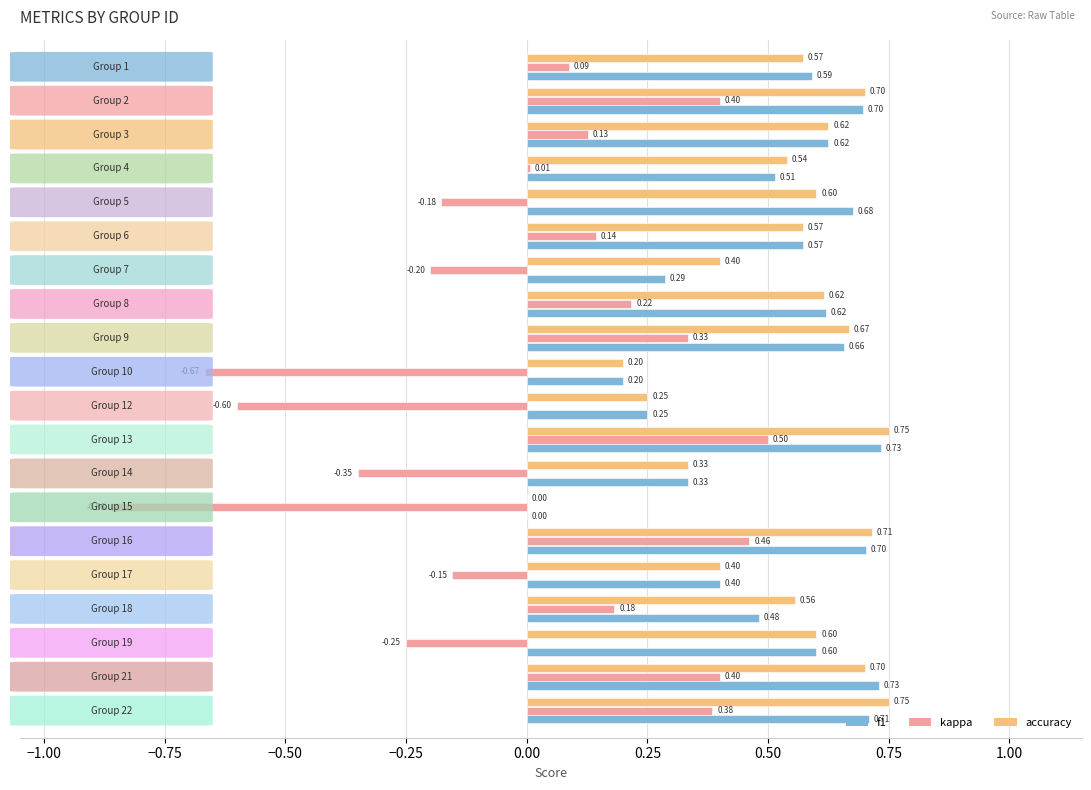

What is the sum of all f1 values?

10.4